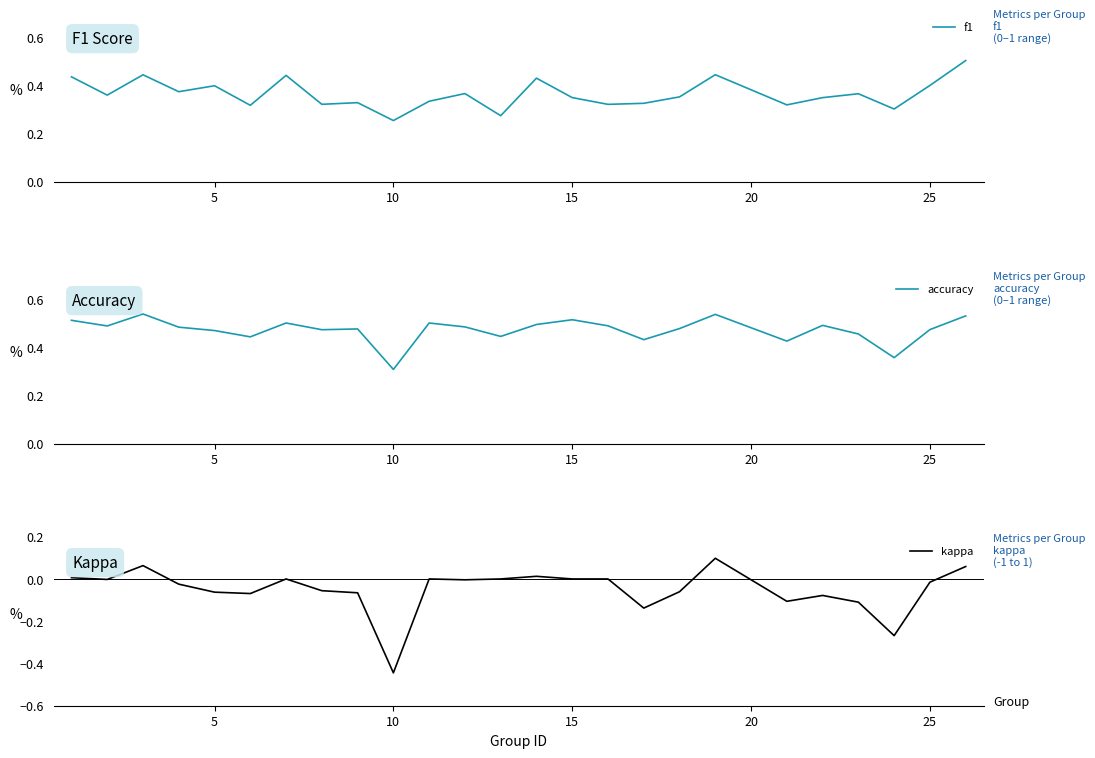

At which label is accuracy closest to 0?

10